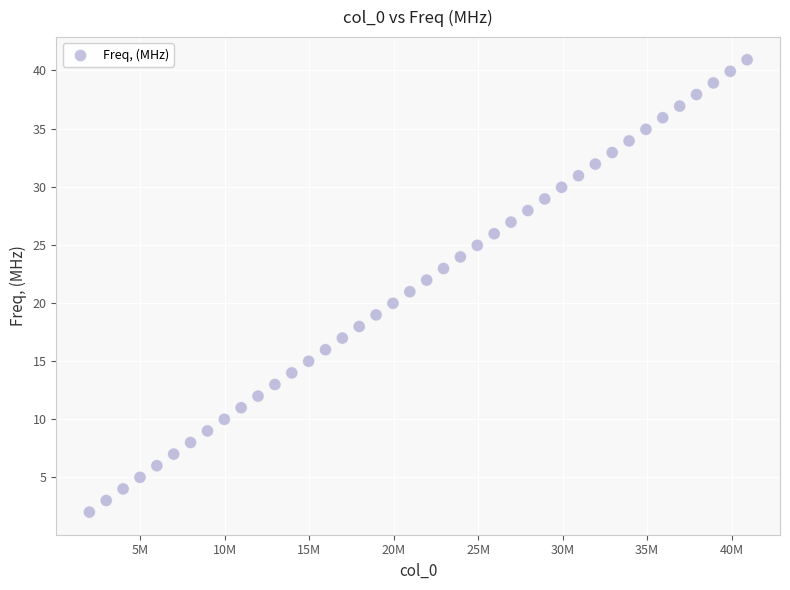

What is the range of Y values (max minus min)?

38.9